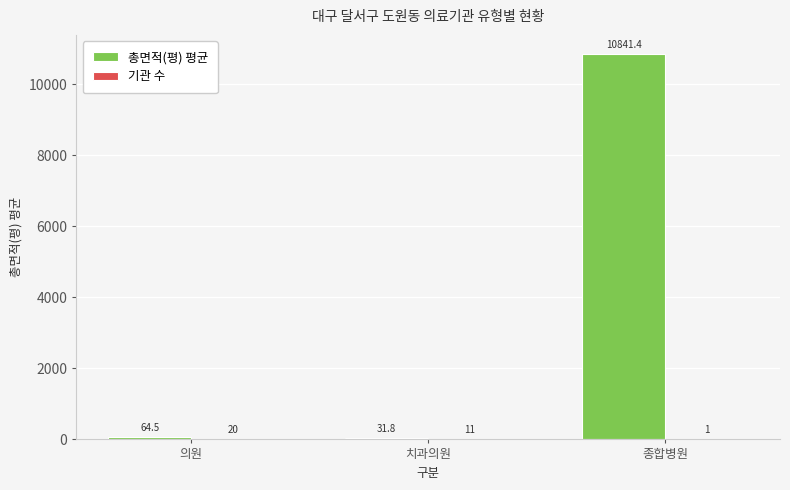

Between 의원 and 치과의원, which series saw the biggest shift?

총면적(평) 평균